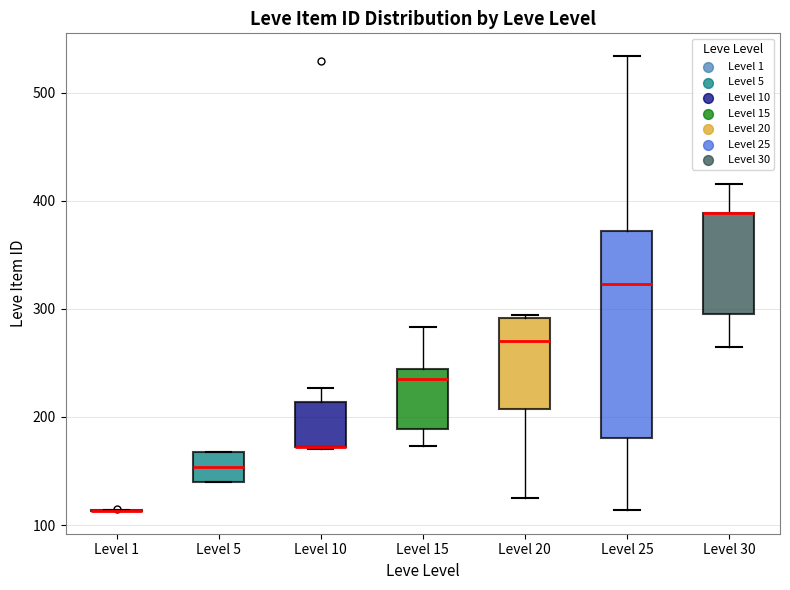

Which box is the tallest, from its lower edge to its upper edge?

Level 25